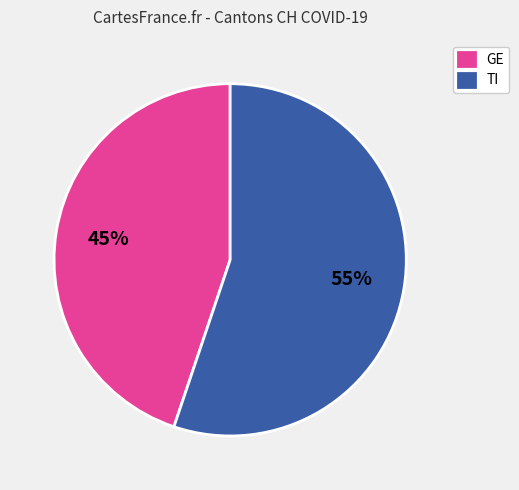

Between GE and TI, which is larger?

TI